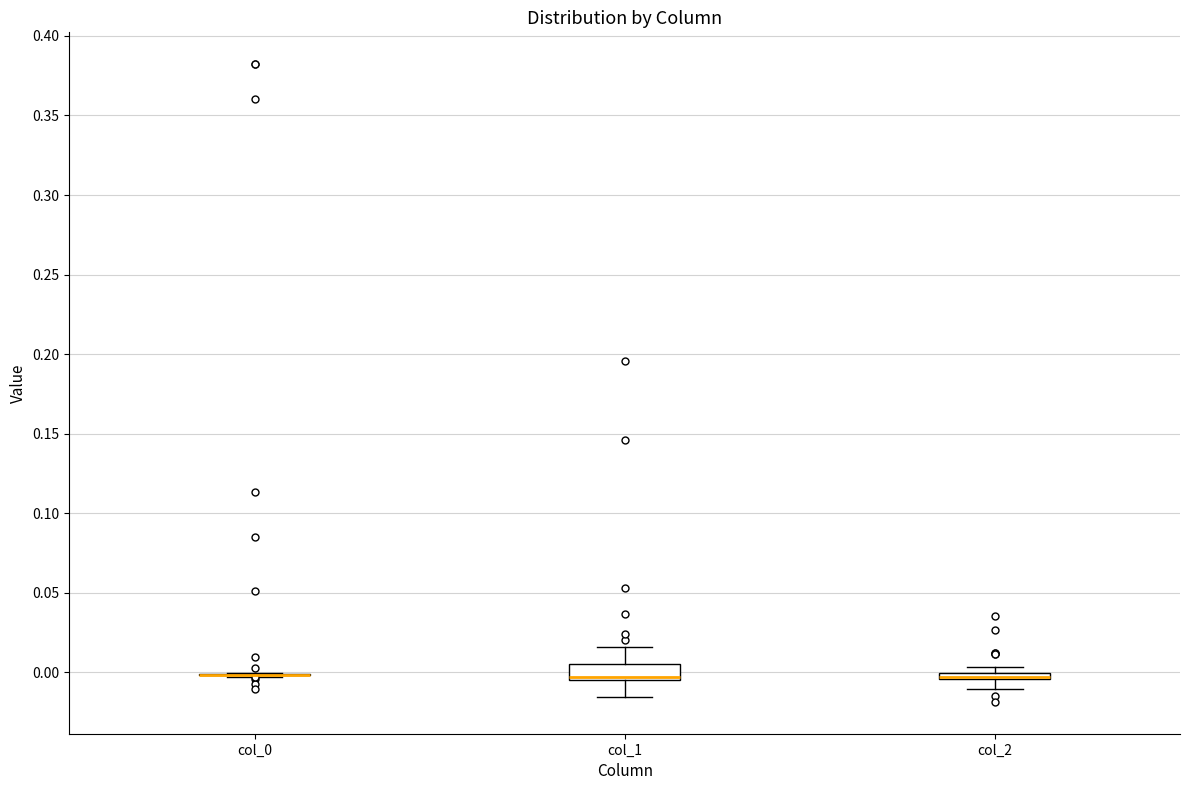

Where is the upper edge of the box for col_2 on the y-axis? The values are not printed on the chart, so give them approximately, as read against the axis.

0.000